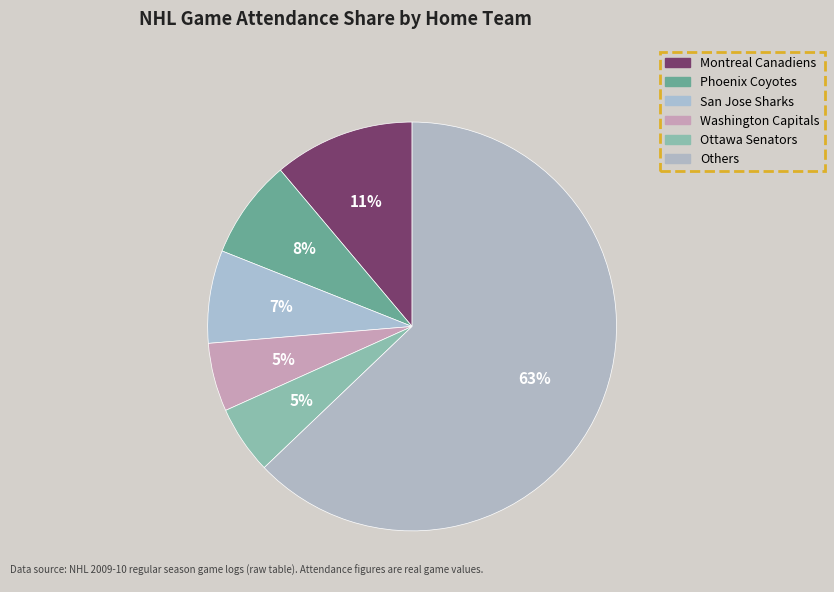

How many slices are in this pie chart?

6